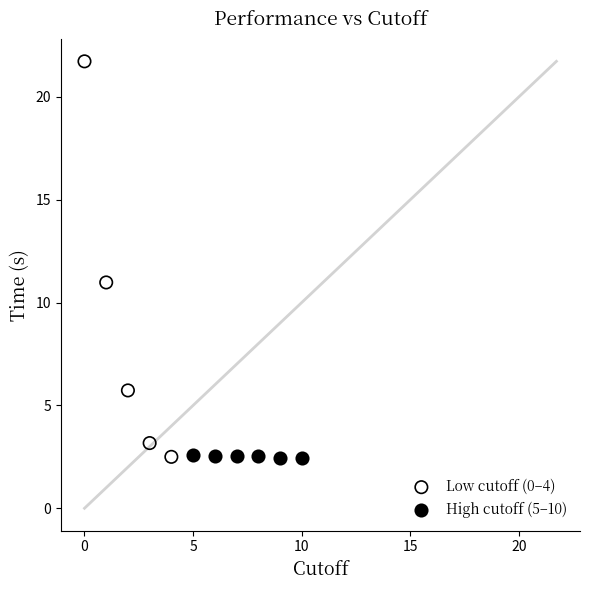

Which series has the largest Y range (max minus min)?

Low cutoff (0–4)